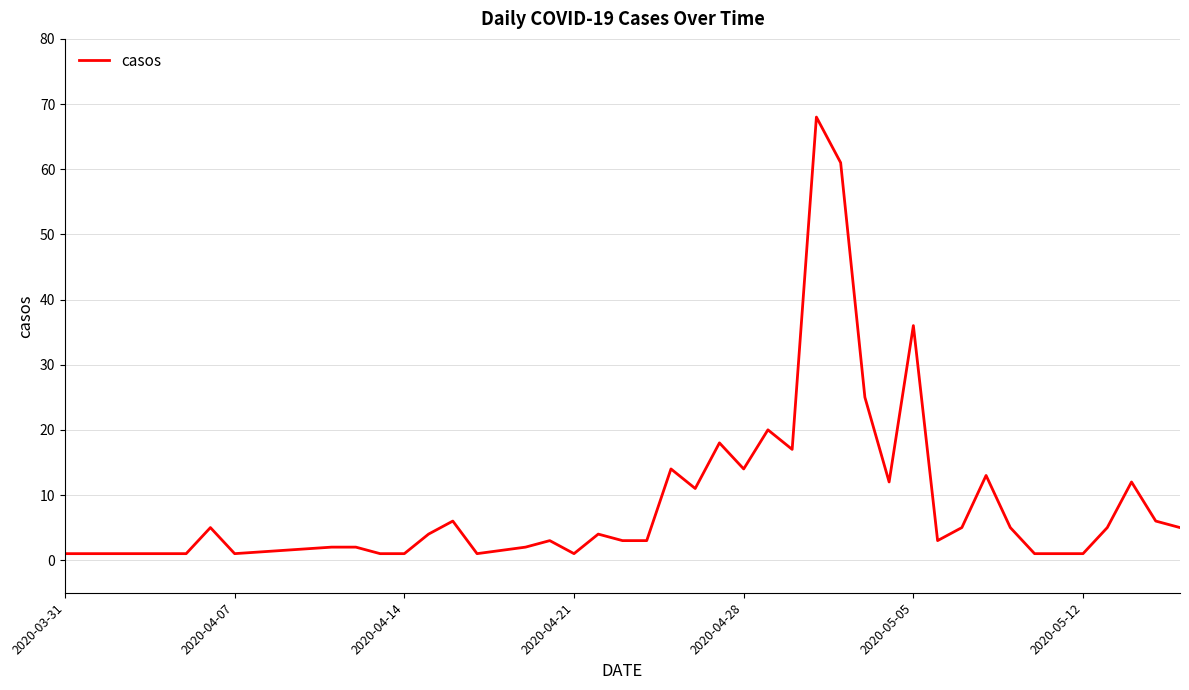

What is the difference between the maximum and second lowest values?

67